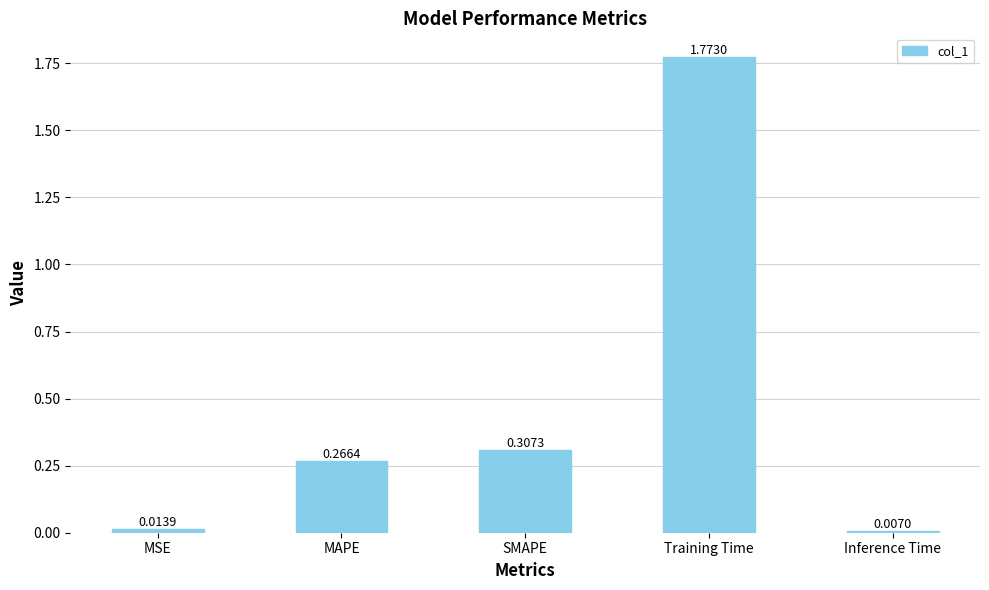

What position from the right is MAPE?

4